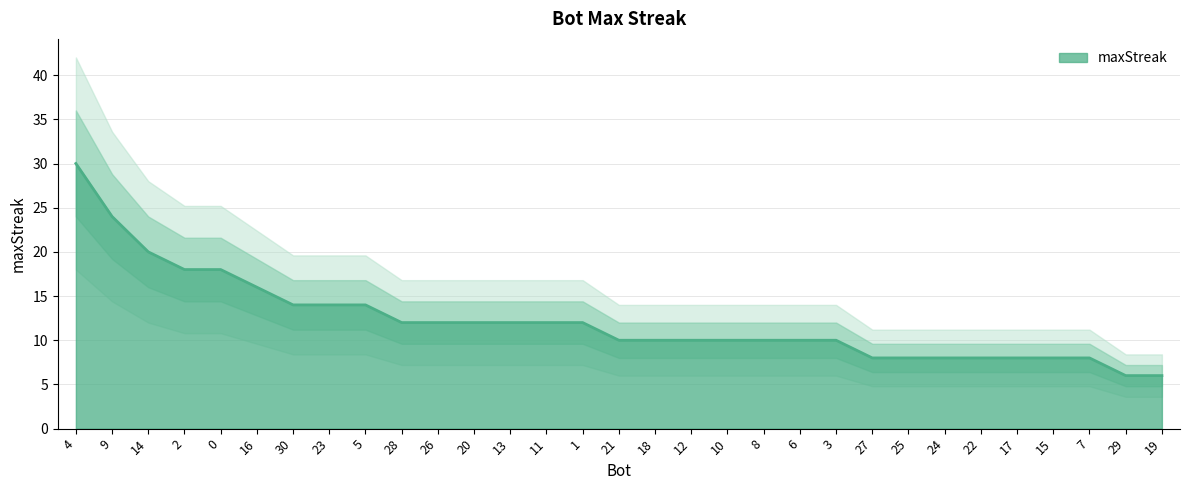

List the labels in order of value, smallest first.

29, 19, 27, 25, 24, 22, 17, 15, 7, 21, 18, 12, 10, 8, 6, 3, 28, 26, 20, 13, 11, 1, 30, 23, 5, 16, 2, 0, 14, 9, 4